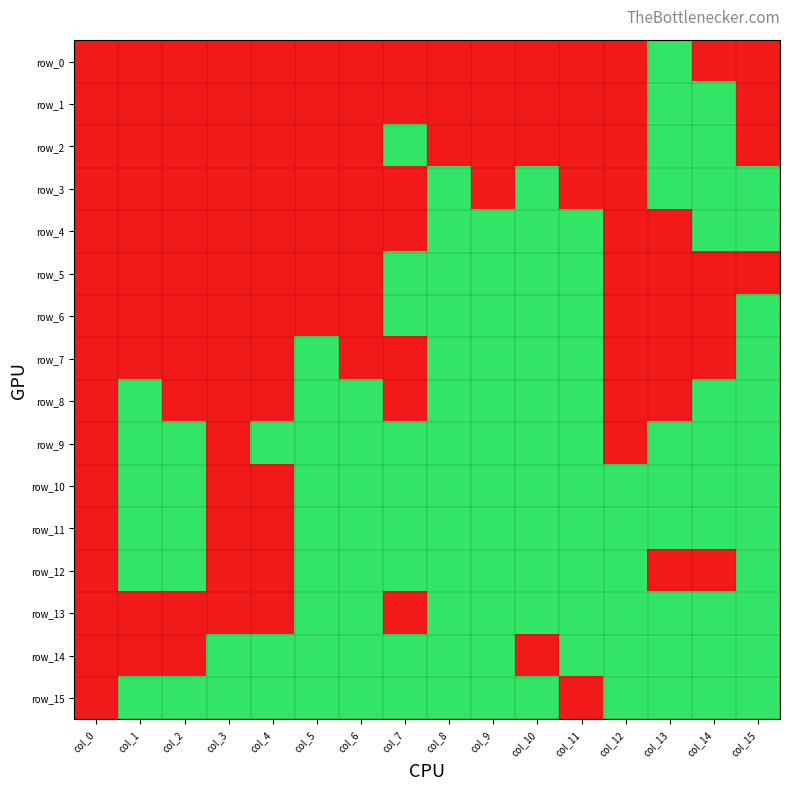

Is the value of row_11 at col_1 greater than the value of row_3 at col_7?

Yes